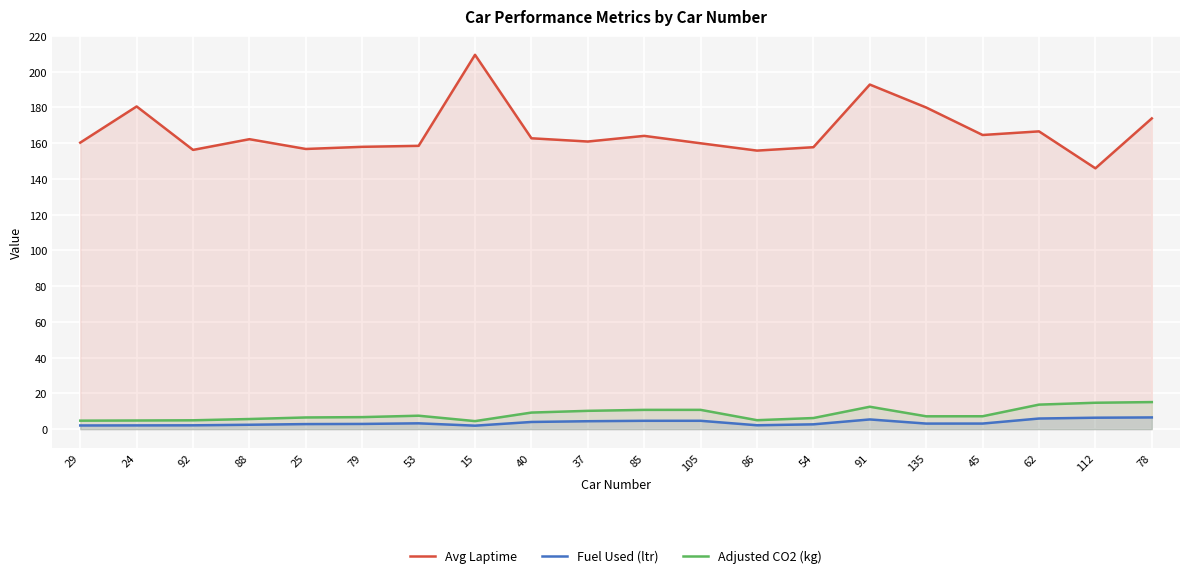

True or false: Adjusted CO2 (kg) and Fuel Used (ltr) intersect in this chart.

False